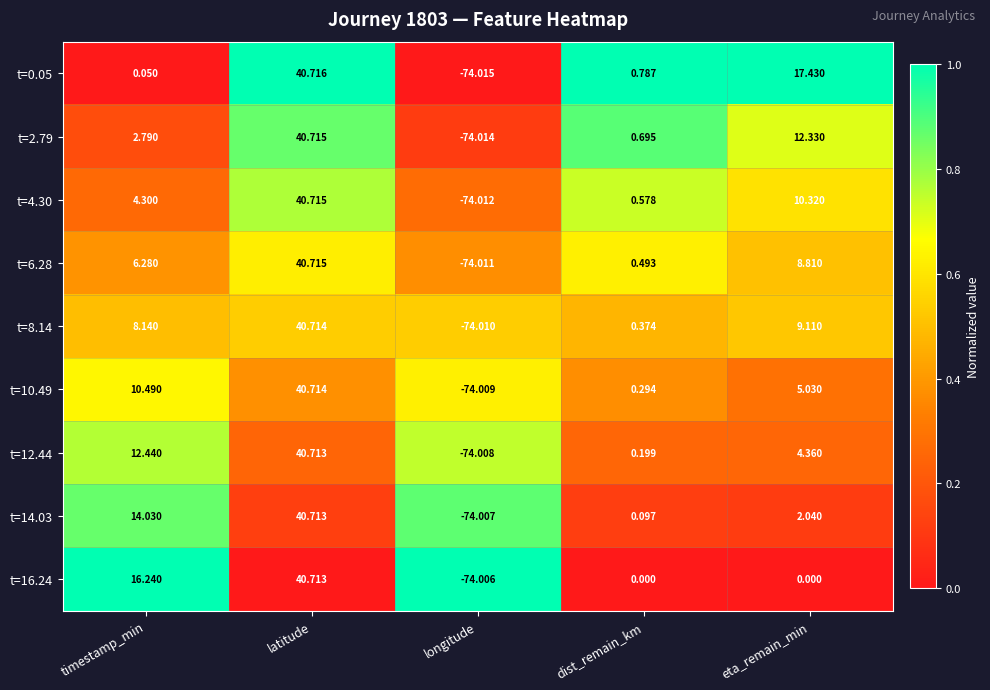

List the labels in order of t=14.03 value, largest first.

latitude, timestamp_min, eta_remain_min, dist_remain_km, longitude